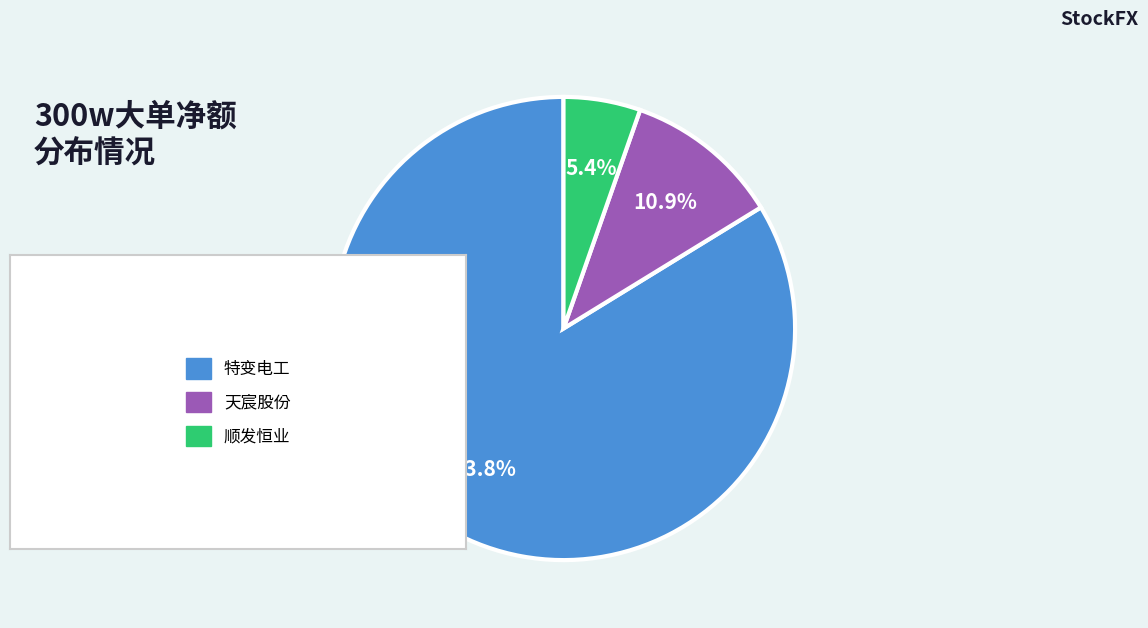

Count the number of slices in the pie.

3